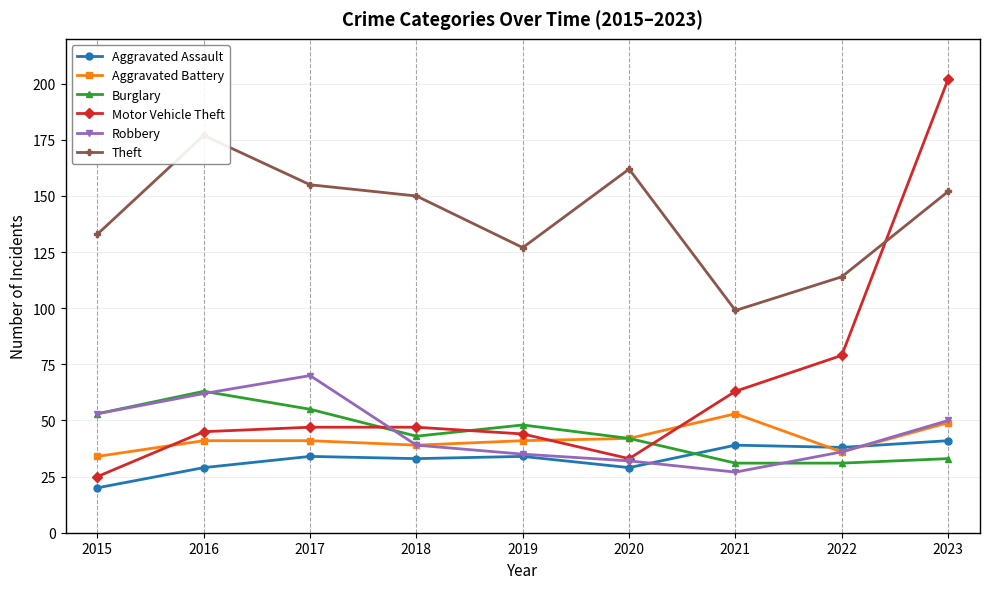

Does the chart display data point markers on the line(s)?

Yes